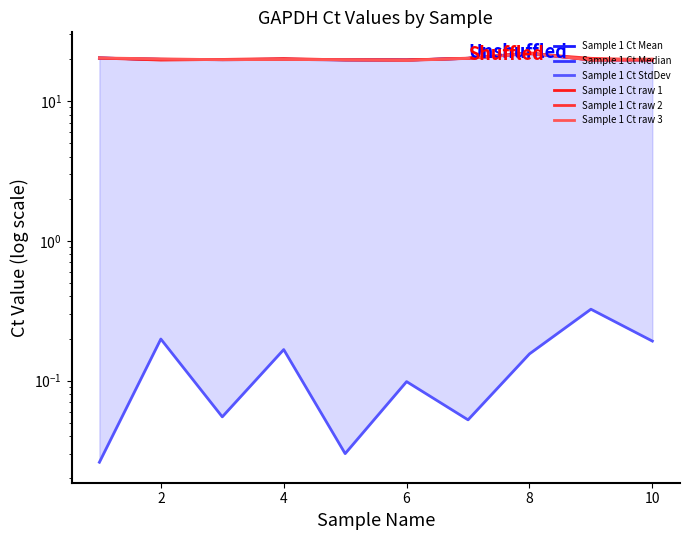

Rank the series by their maximum value, from lowest to highest.

Sample 1 Ct StdDev, Sample 1 Ct raw 2, Sample 1 Ct Median, Sample 1 Ct raw 3, Sample 1 Ct Mean, Sample 1 Ct raw 1